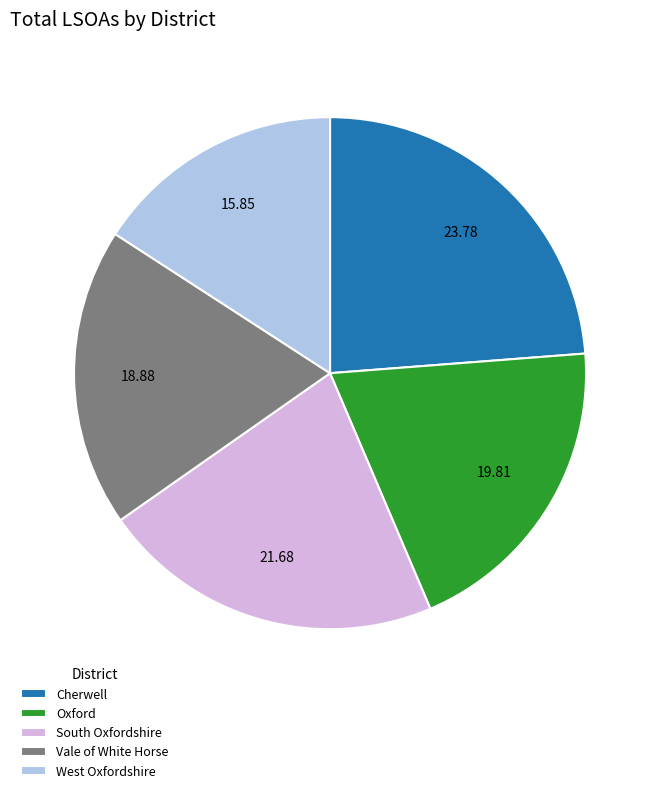

Count the number of slices in the pie.

5